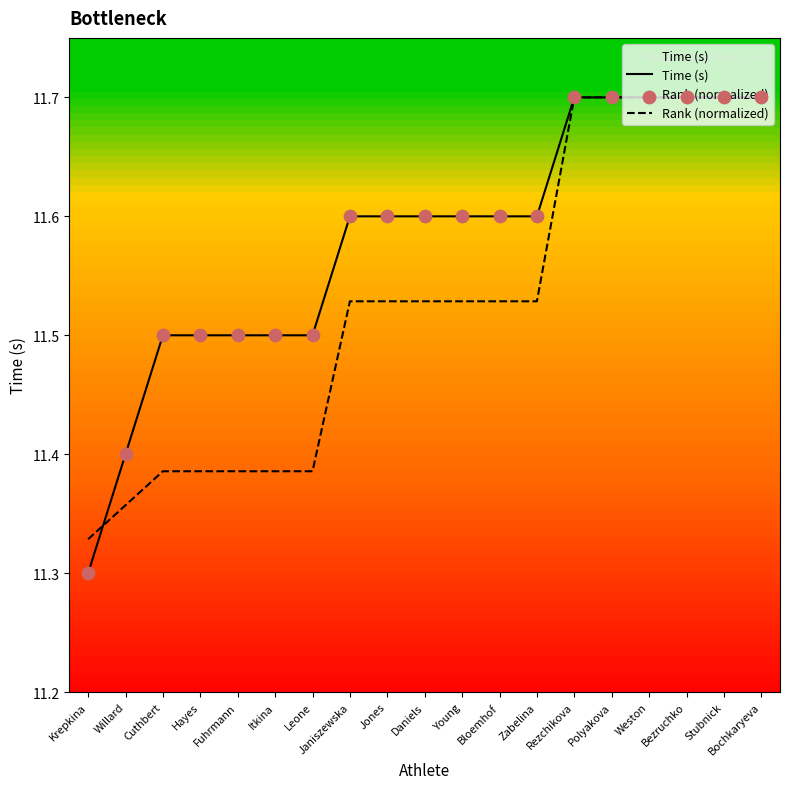

Which series has the largest Y range (max minus min)?

Time (s)